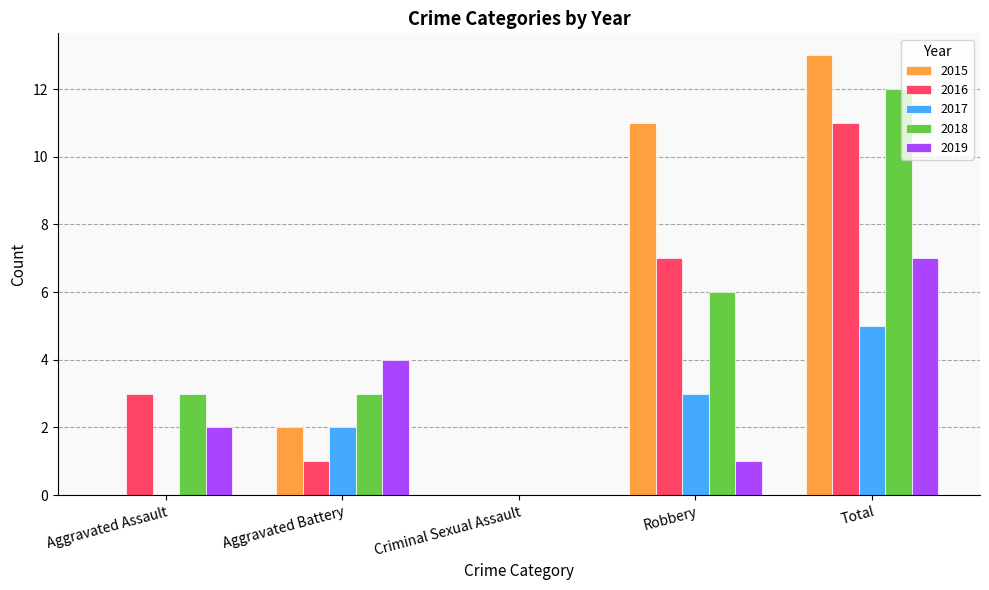

What is the maximum value for 2016?

11